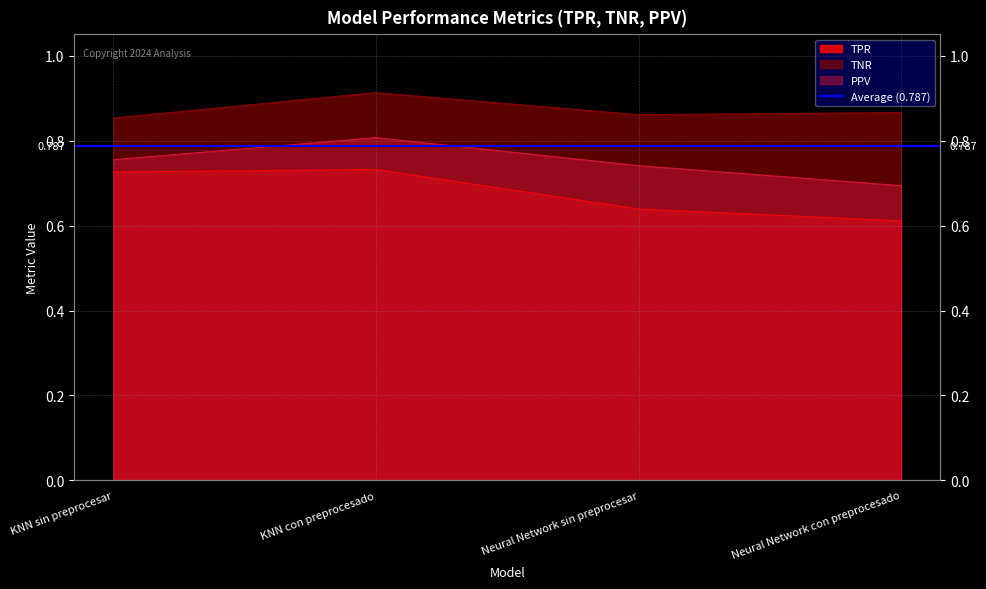

What is the value of the TNR point at the 1st from the left?

0.9